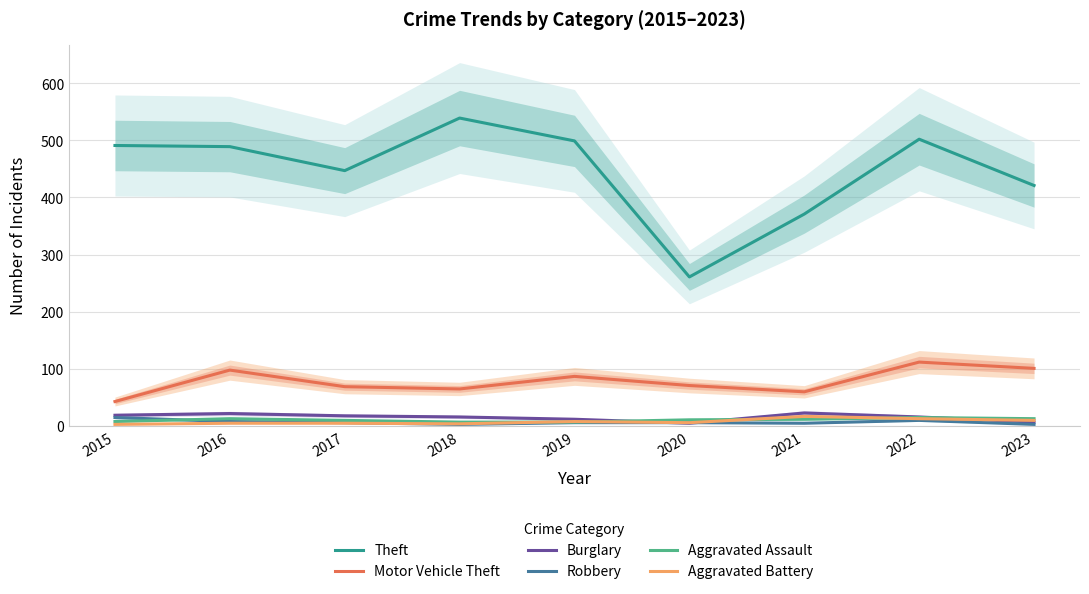

At how many categories does at least one series exceed 367?

8